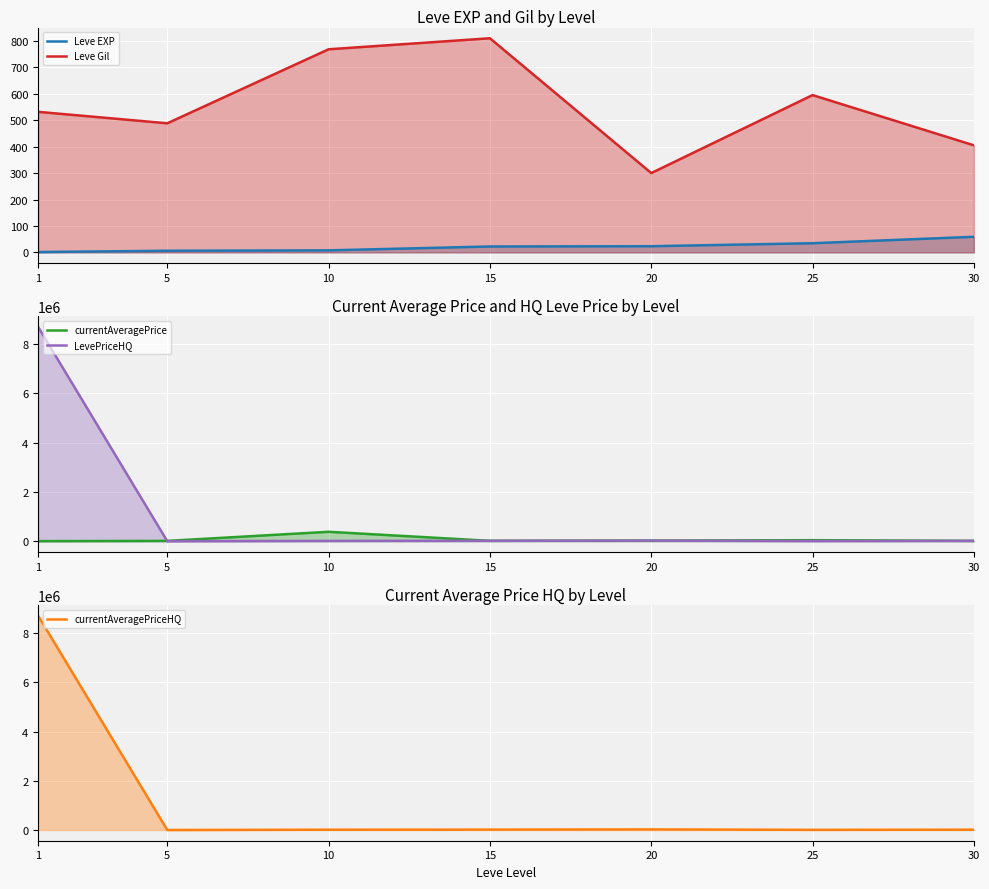

Count the number of data series in this chart.

5